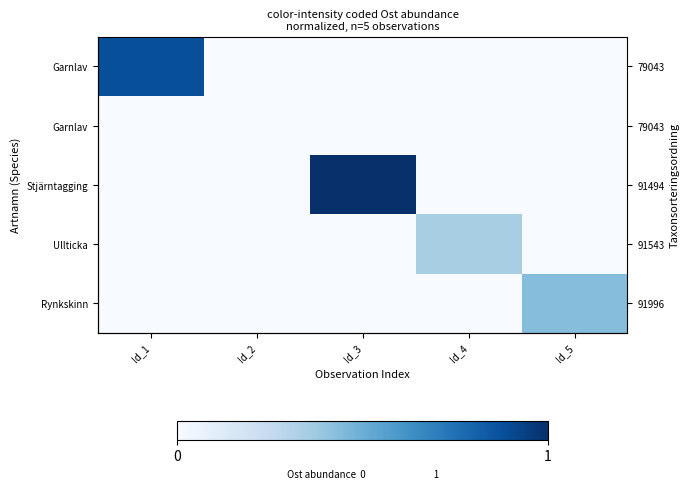

How many series are shown in this chart?

5